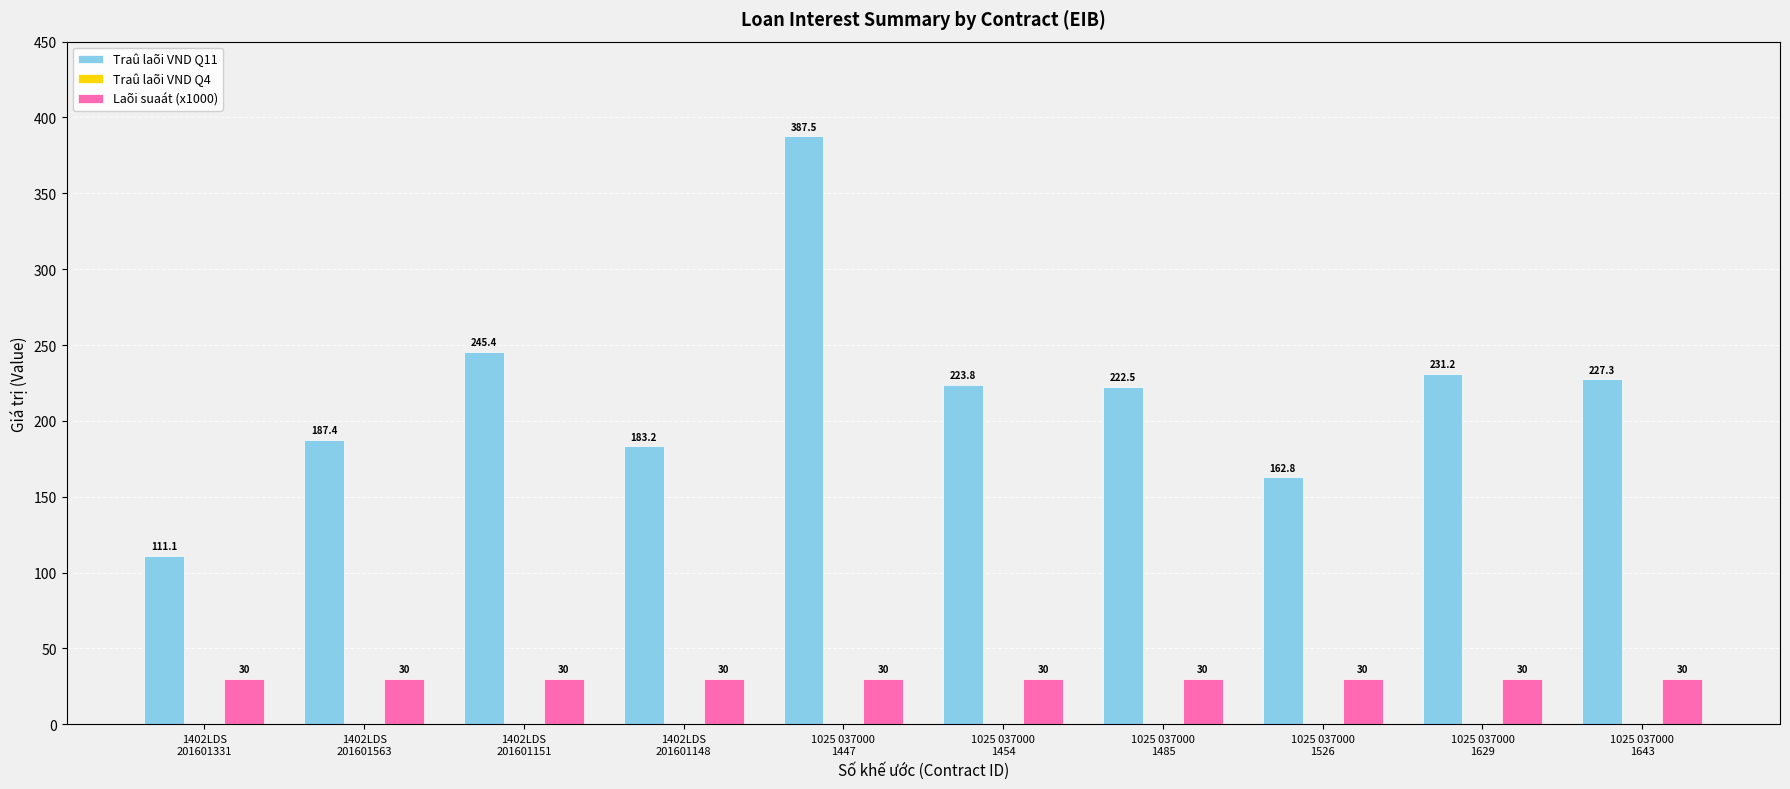

Which series has the largest total across all categories?

Traû laõi VND Q11